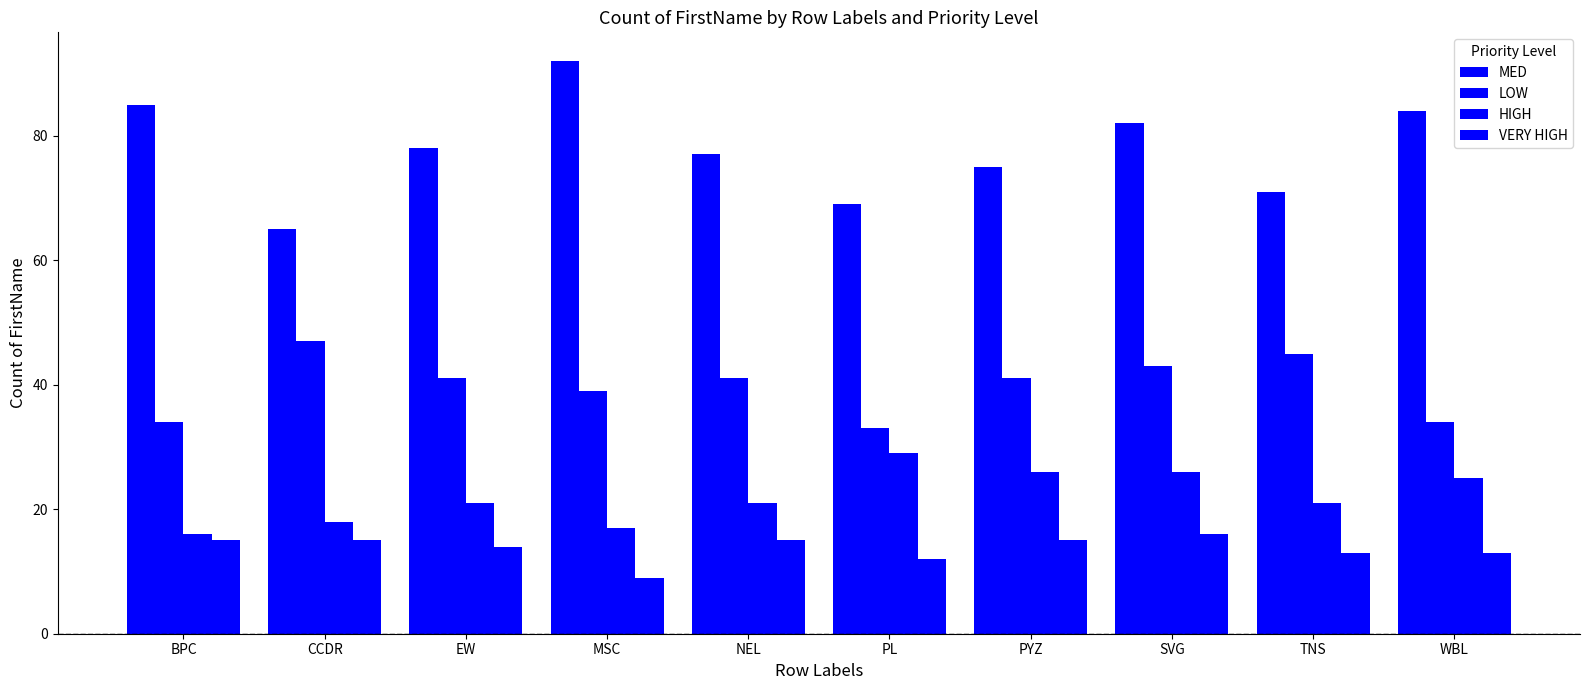

Between CCDR and EW, which is larger?

EW